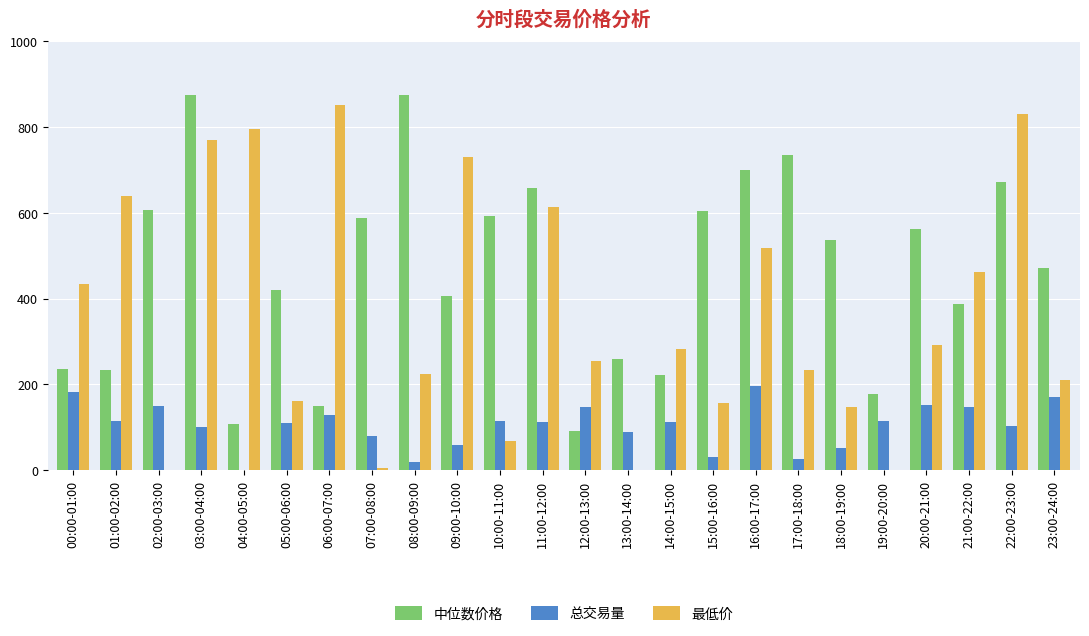

The 总交易量 series shows 267.9 at 20:00-21:00. True or false?

False